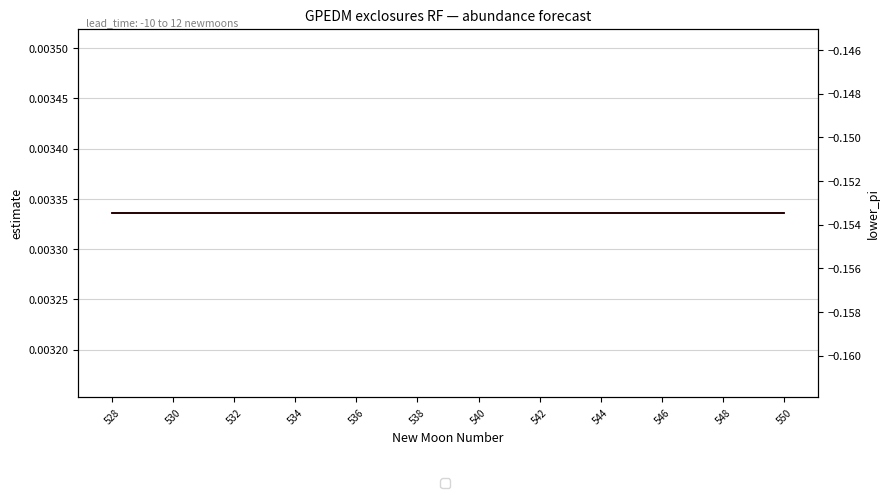

Reading right to left, transcribe all the data shown in this chart.

estimate: 0.0	0.0	0.0	0.0	0.0	0.0	0.0	0.0	0.0	0.0	0.0	0.0	0.0	0.0	0.0	0.0	0.0	0.0	0.0	0.0	0.0	0.0	0.0
lower_pi: -0.2	-0.2	-0.2	-0.2	-0.2	-0.2	-0.2	-0.2	-0.2	-0.2	-0.2	-0.2	-0.2	-0.2	-0.2	-0.2	-0.2	-0.2	-0.2	-0.2	-0.2	-0.2	-0.2